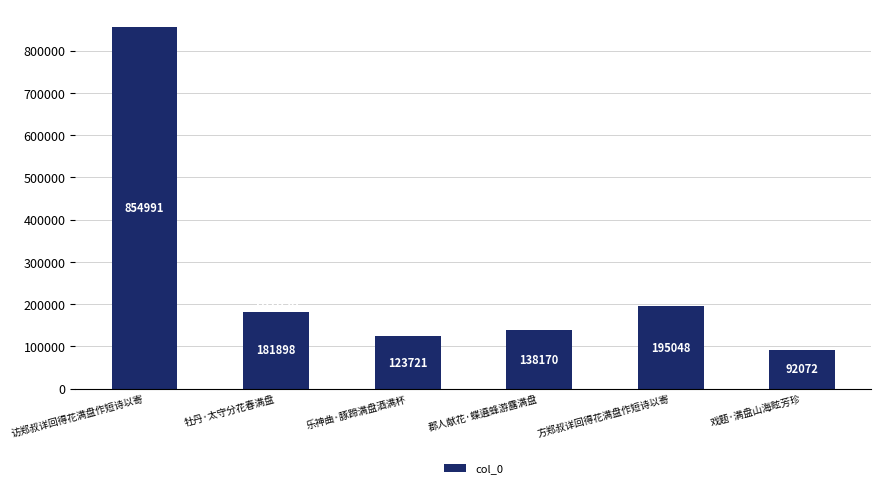

What is the label of the 1st bar from the left?

访郑叔详回得花满盘作短诗以寄